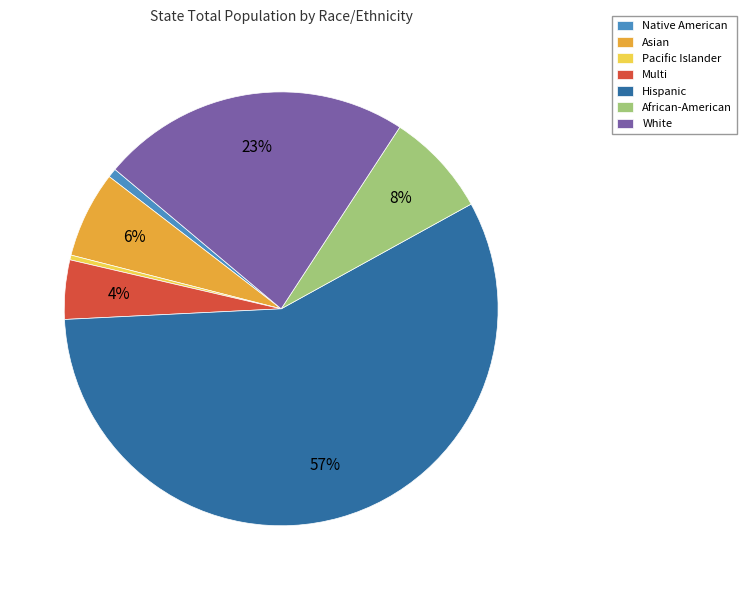

What percentage is the White slice, to the nearest percent?

23%